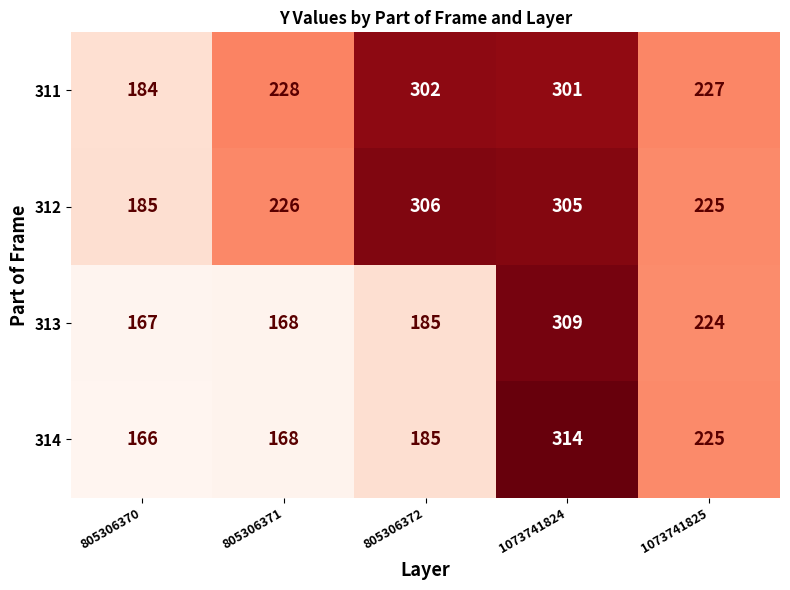

What is the difference between the highest and lowest values at 805306372?

121